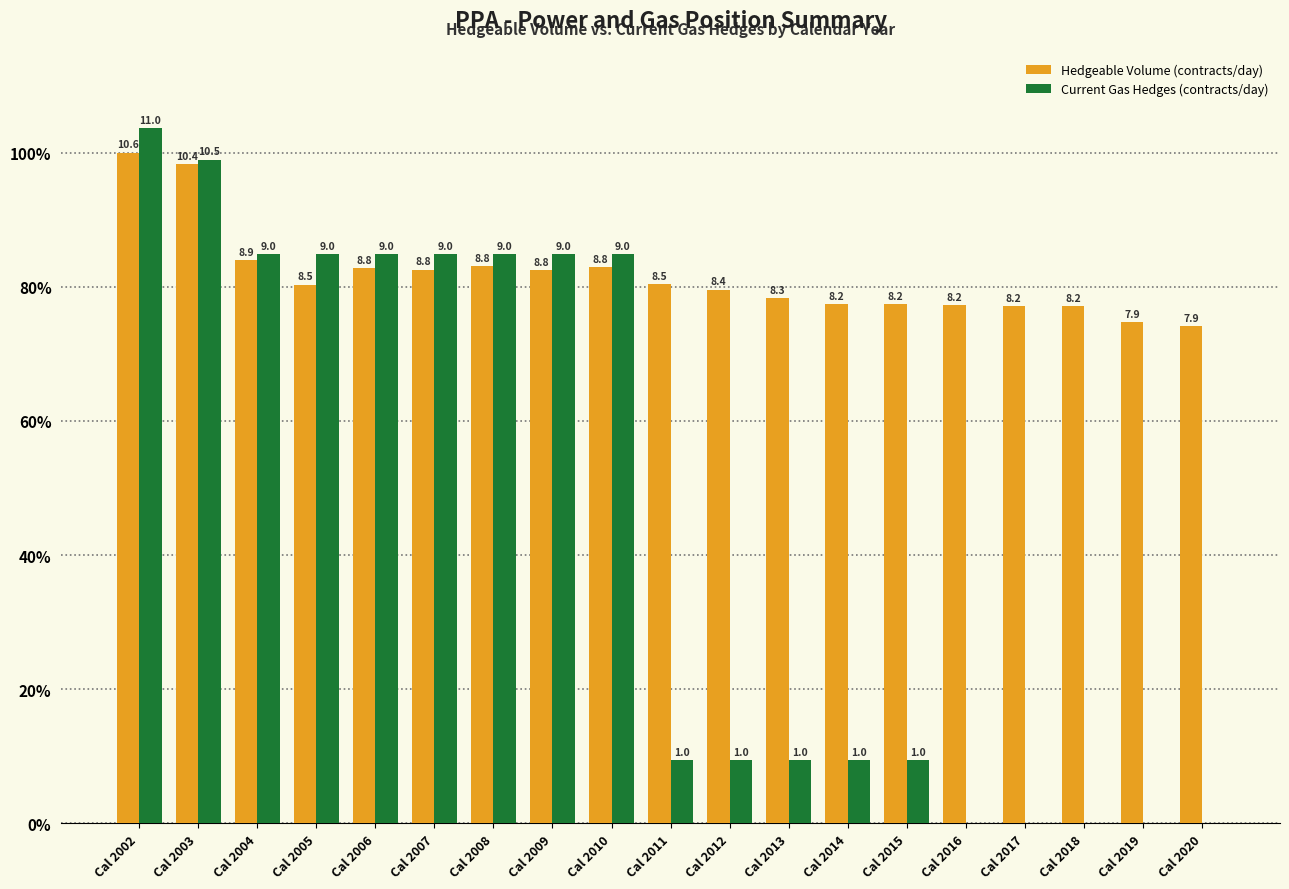

Does the chart contain stacked bars?

No